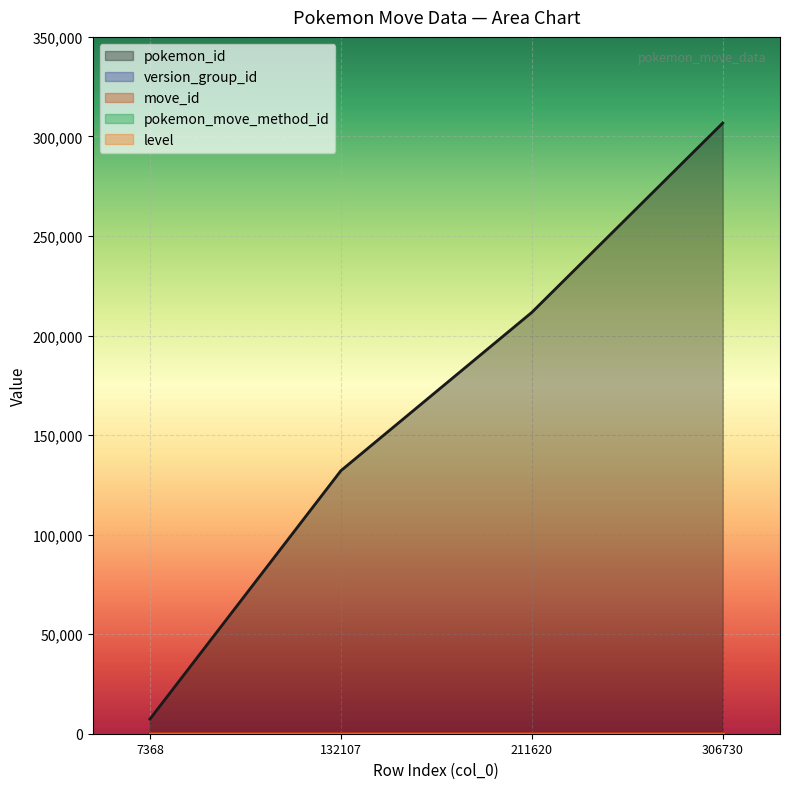

True or false: version_group_id and pokemon_id intersect in this chart.

False